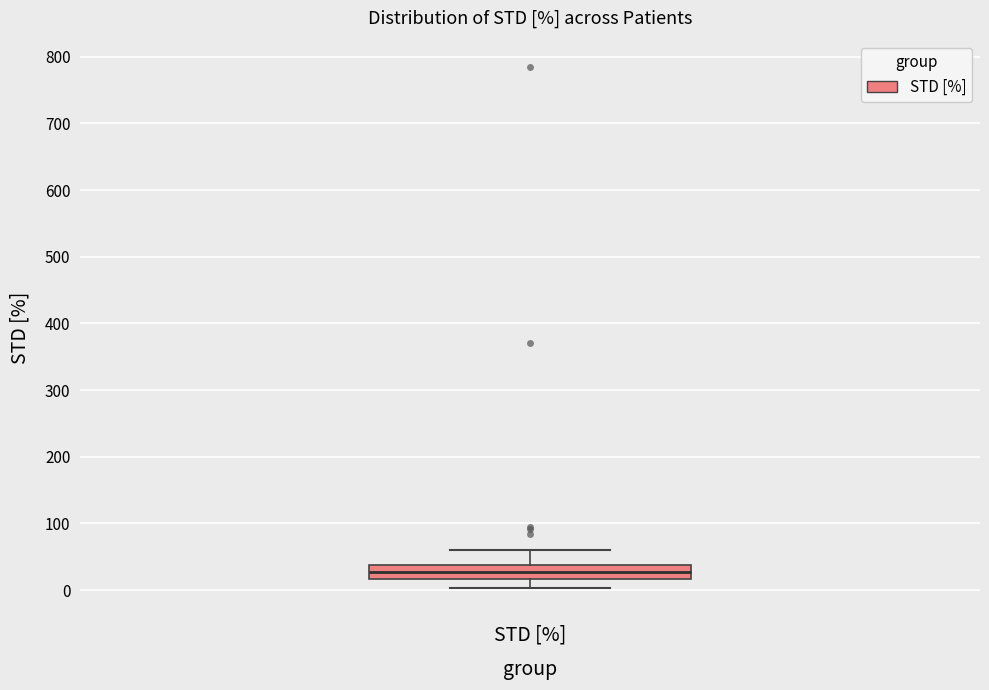

Where does the upper whisker of the box for STD [%] end on the y-axis? The values are not printed on the chart, so give them approximately, as read against the axis.

60